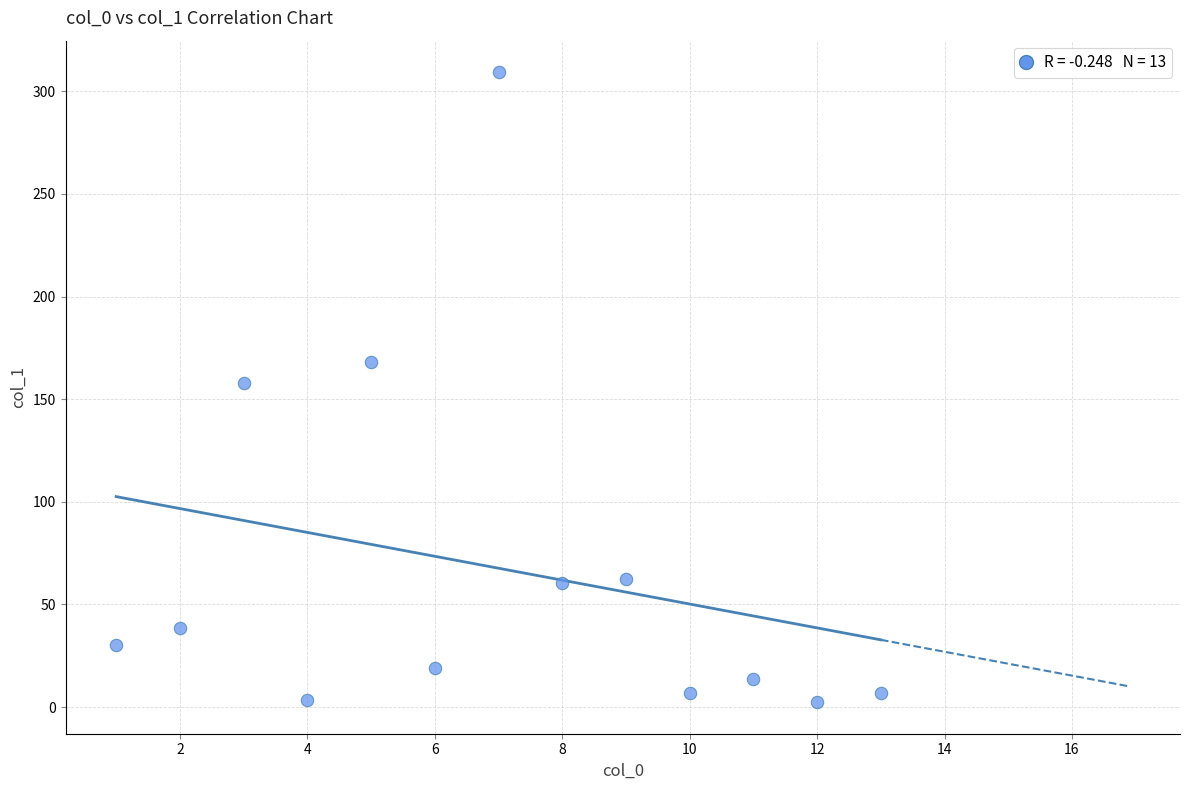

What is the range of X values (max minus min)?

12.0